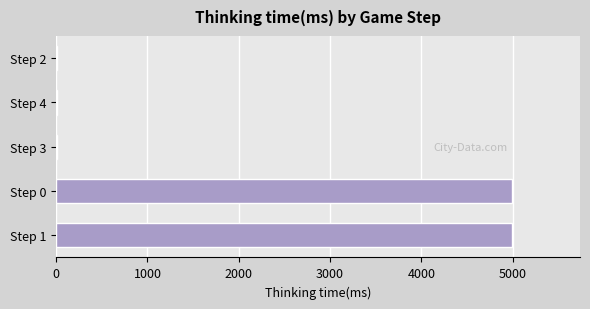

What is the greatest value displayed?

4990